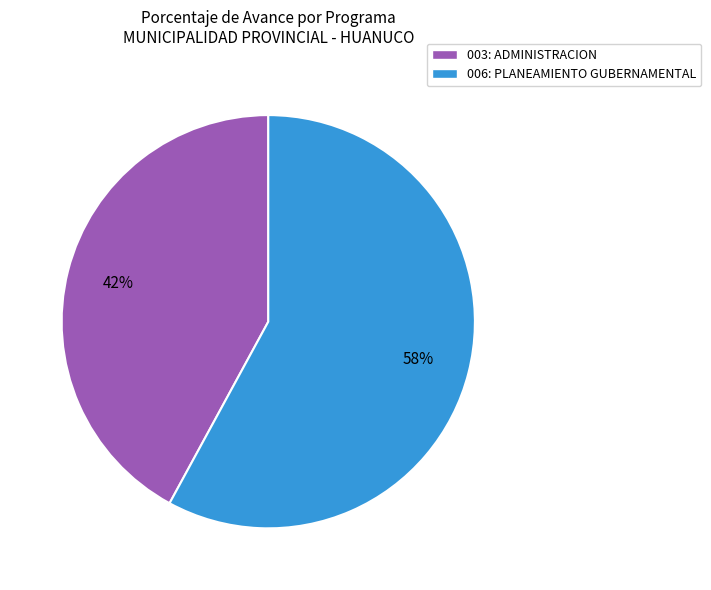

Rank the categories by value from lowest to highest.

003: ADMINISTRACION, 006: PLANEAMIENTO GUBERNAMENTAL